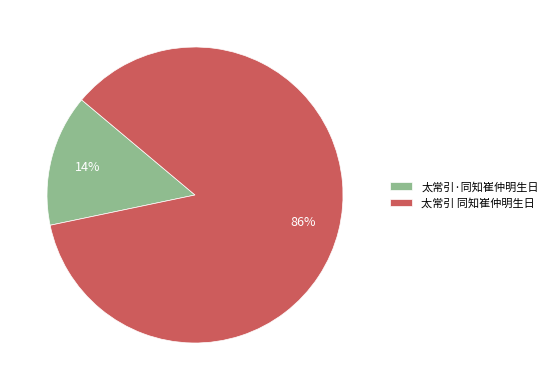

Does 太常引 同知崔仲明生日 account for over 50% of the chart?

Yes